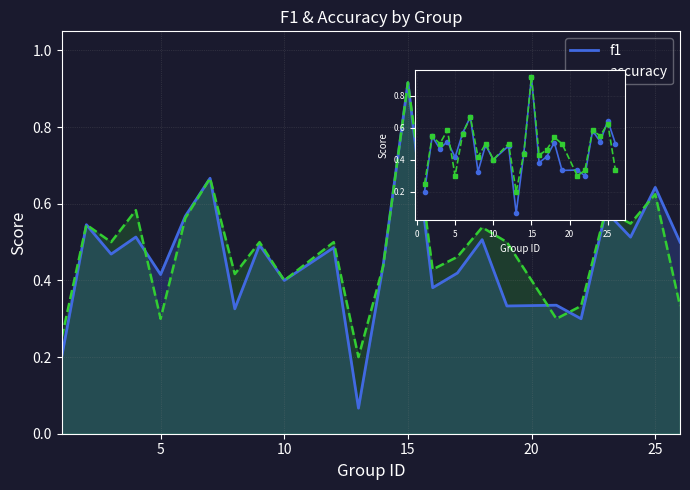

How many series are shown in this chart?

2